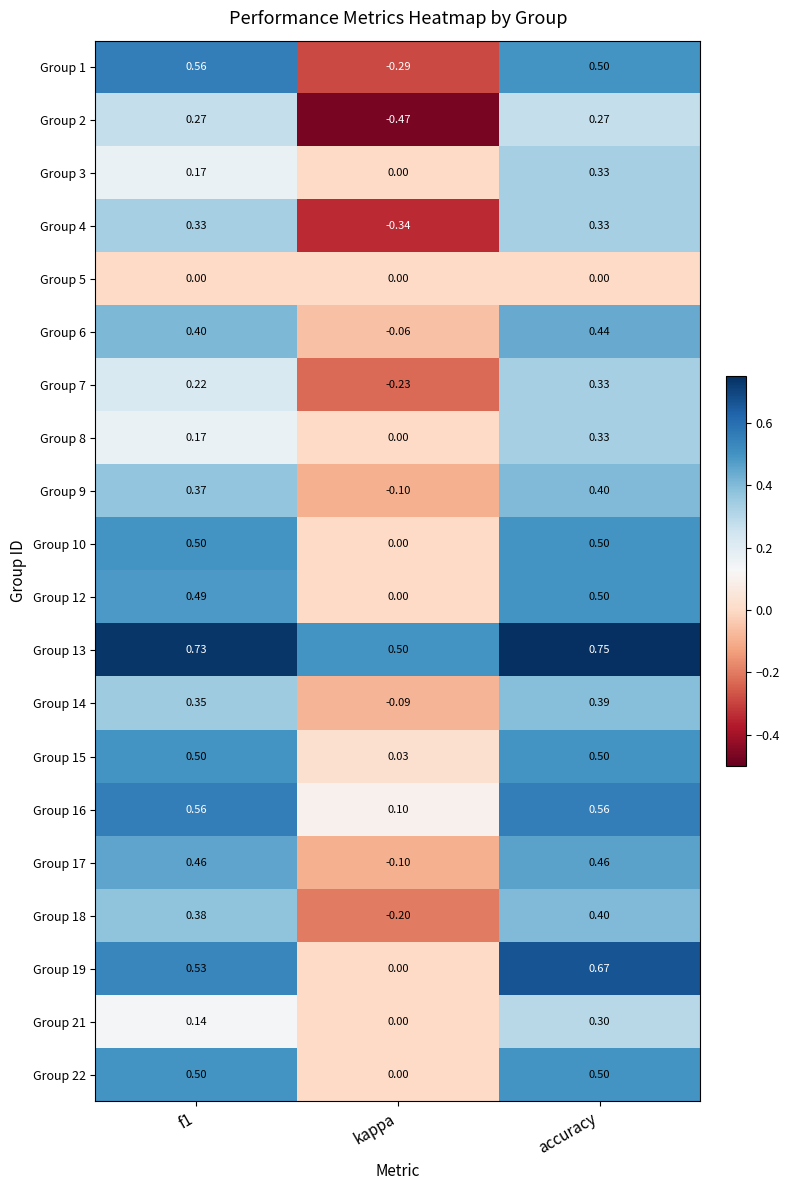

How many categories are shown in the chart?

3